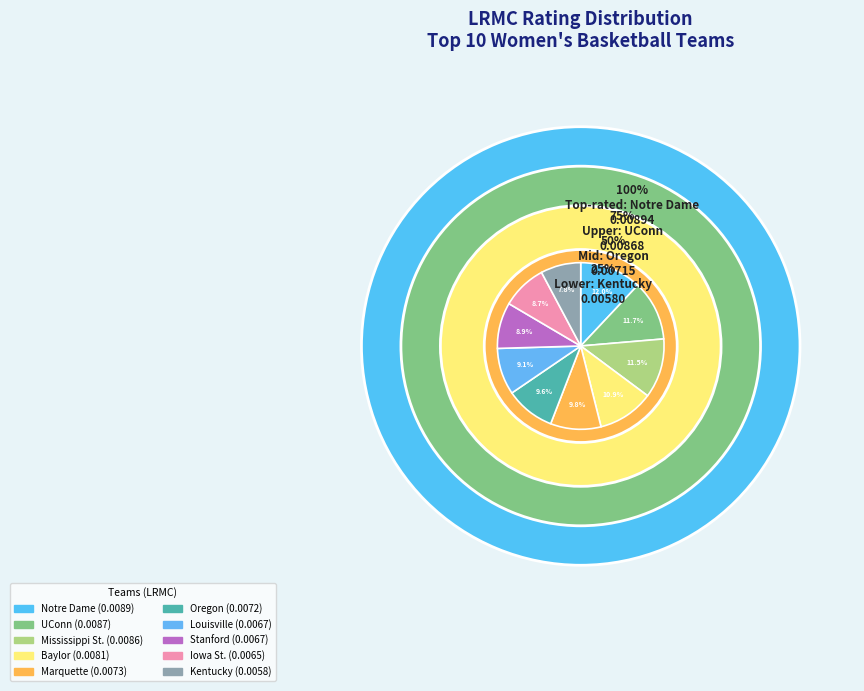

How many slices are in this pie chart?

10